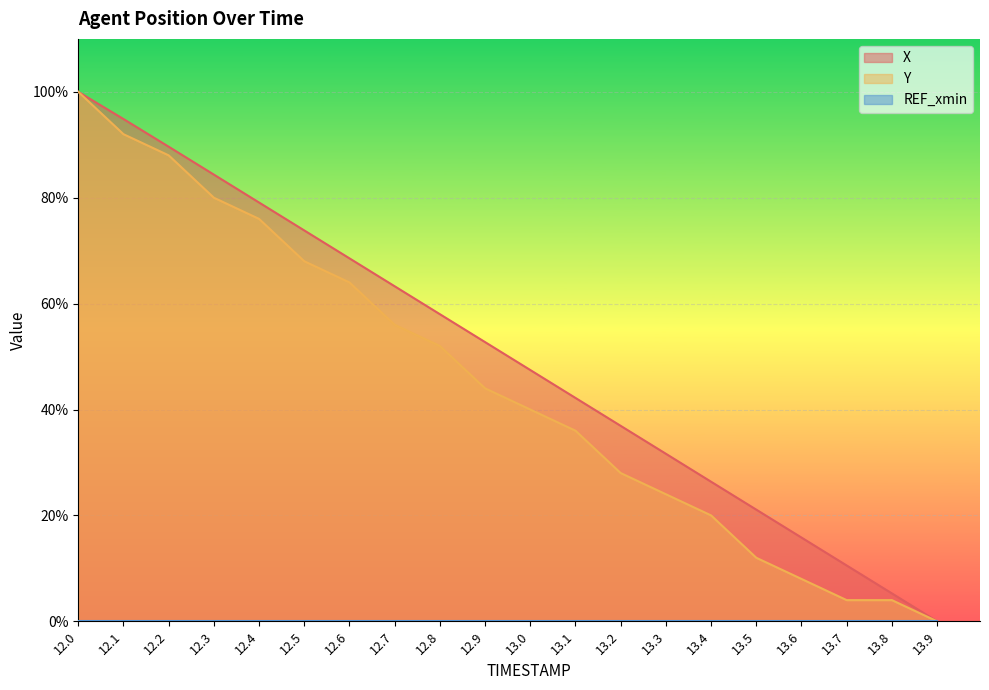

Where is Y nearest to the value 50?

12.8